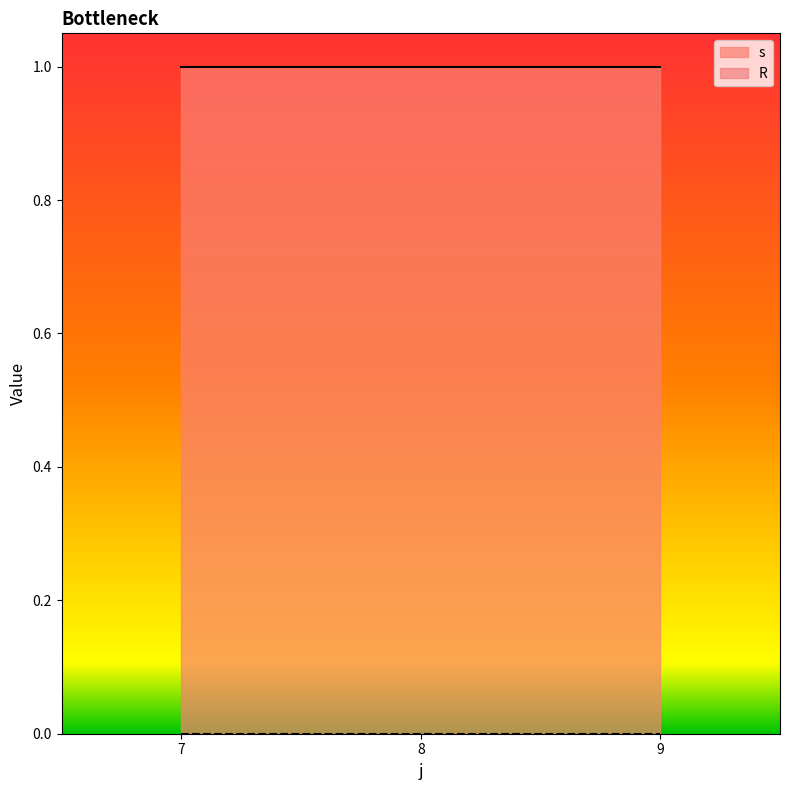

Reading right to left, list all the values displayed in this chart.

s: 1	1	1
R: 0	0	0